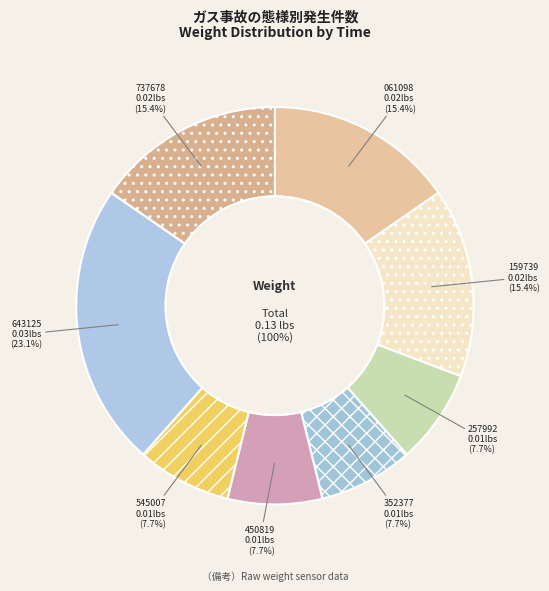

The 00:38:08.061098 slice represents 15% of the pie. True or false?

True